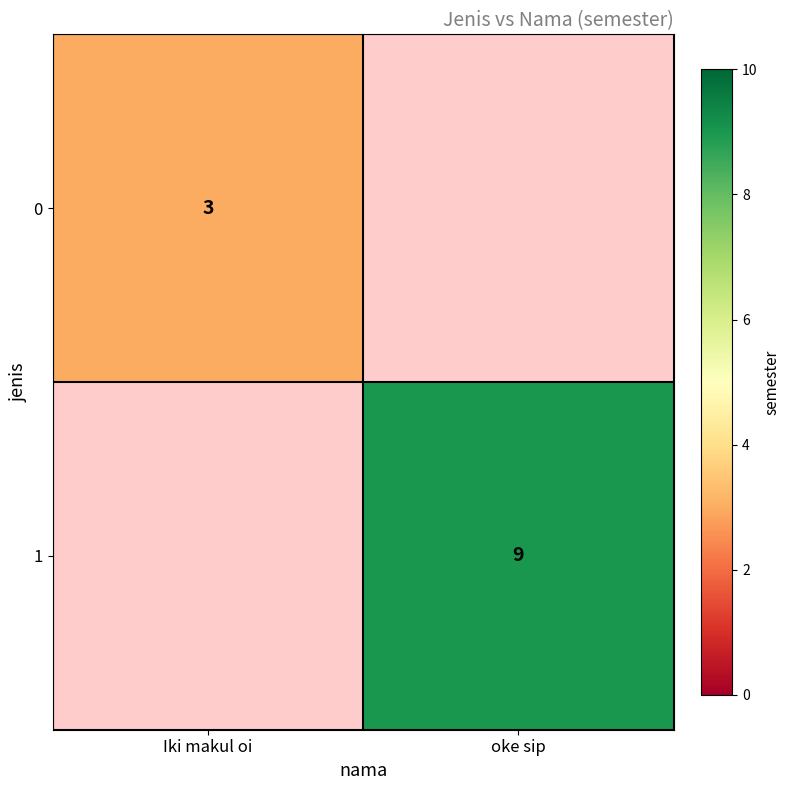

The 1 series shows 5 at oke sip. True or false?

False